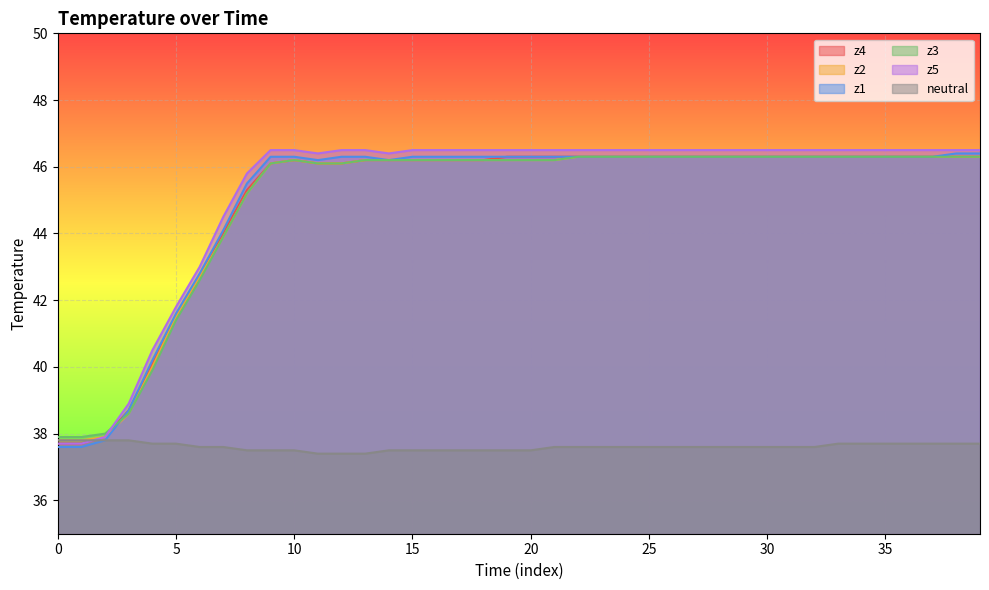

Does the chart display data point markers on the line(s)?

No